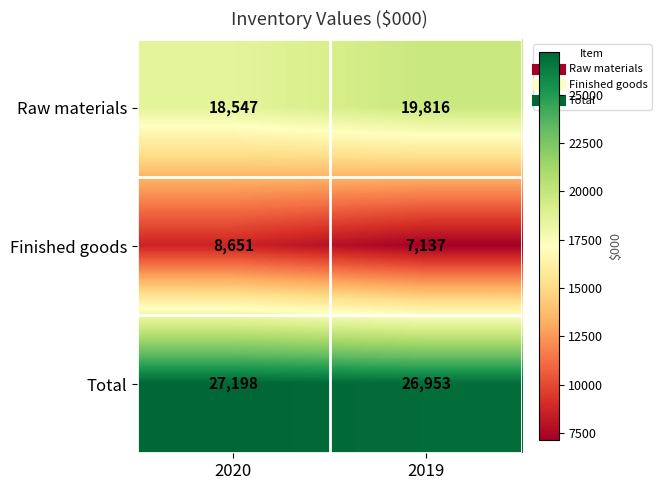

At which label does Total reach its minimum?

2019